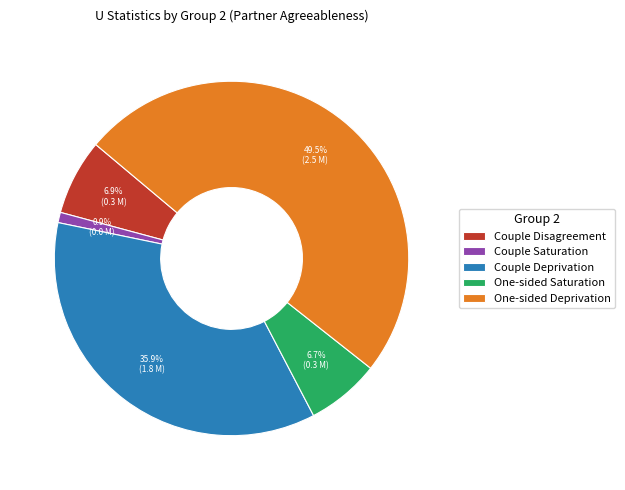

Is Couple Saturation the majority of the pie?

No